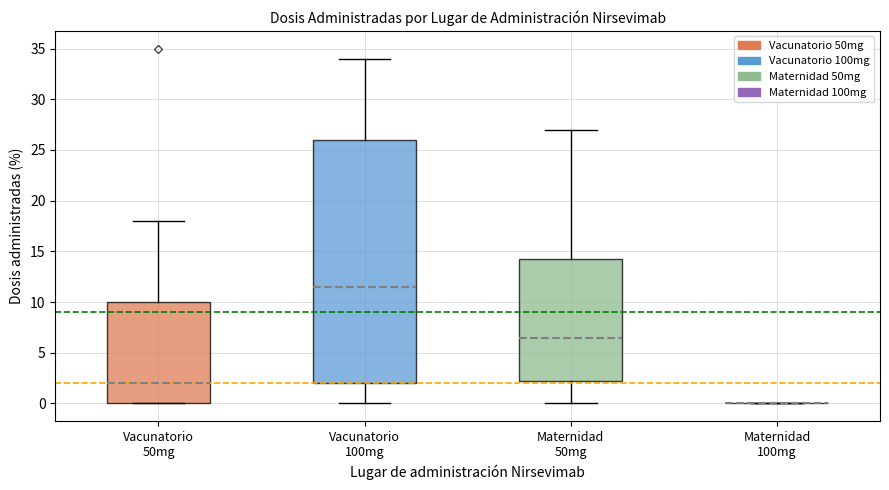

Reading left to right, read every box against the y-axis: the position of its median line, the range the box covers, and the ends of its whiskers. The values are not printed on the chart, so give them approximately, as read against the axis.

Vacunatorio 50mg: median 2.0, box 0.0 to 10.0, whiskers 0.0 to 18.0
Vacunatorio 100mg: median 11.5, box 2.0 to 26.0, whiskers 0.0 to 34.0
Maternidad 50mg: median 6.5, box 2.5 to 14.5, whiskers 0.0 to 27.0
Maternidad 100mg: box collapsed to a line at 0.0, whiskers 0.0 to 0.0